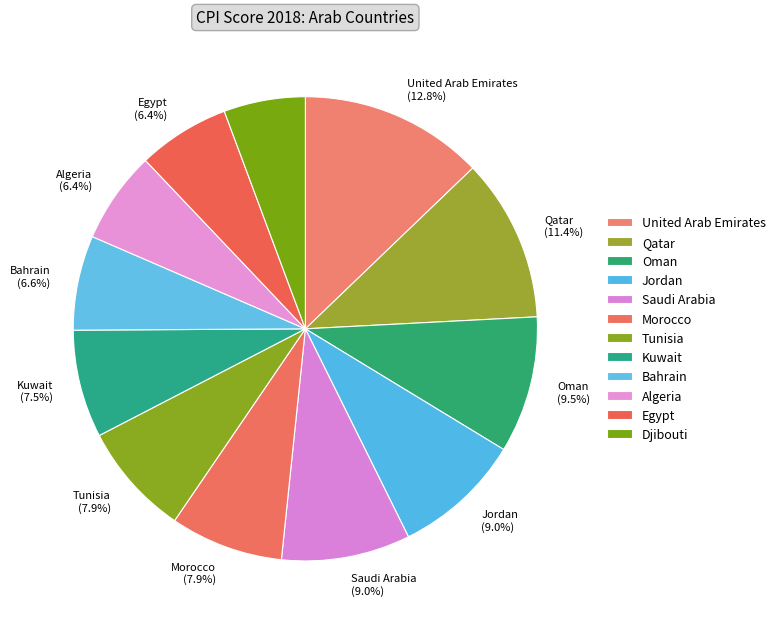

Count the number of slices in the pie.

12